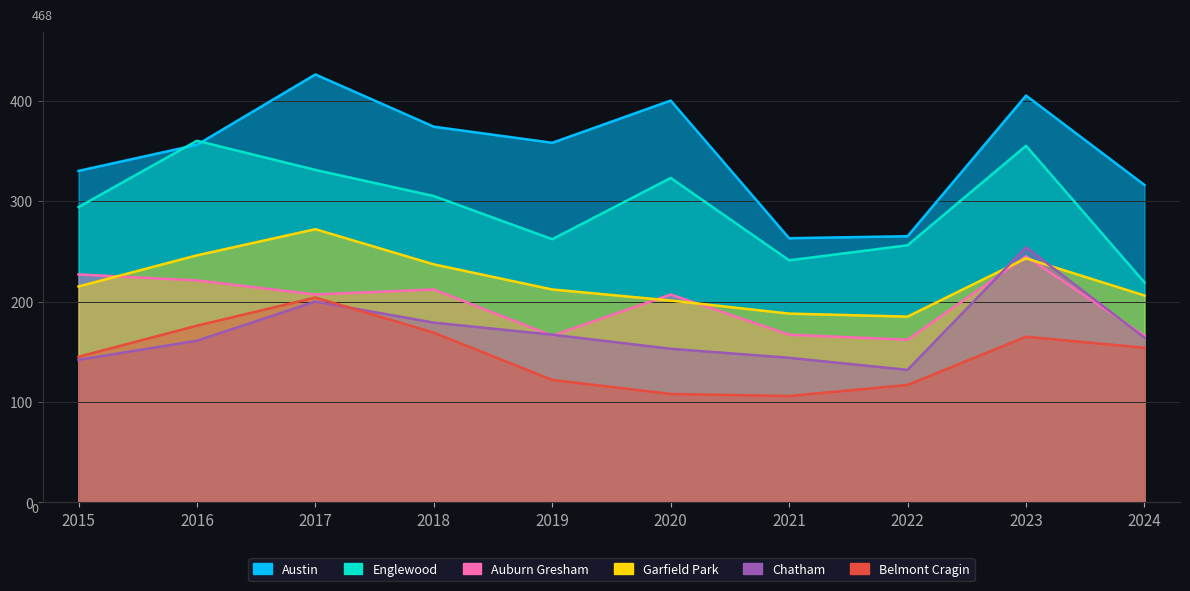

Where does the Garfield Park series first go above 215?

2016